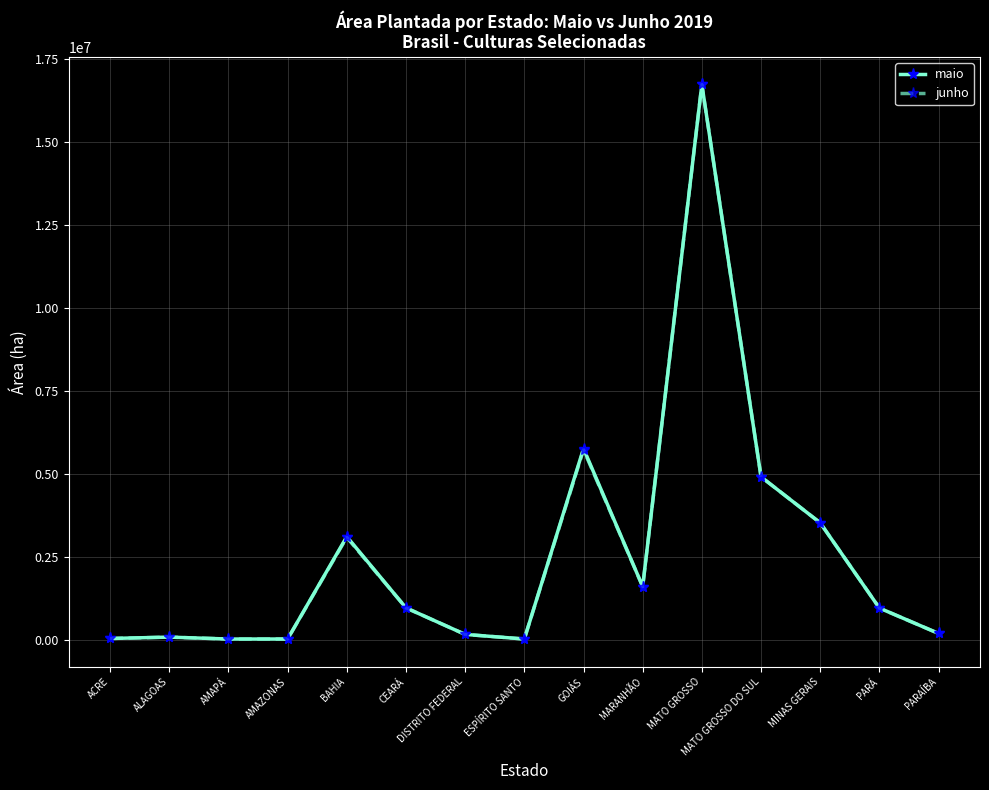

What is the highest value of the junho series?

16730548